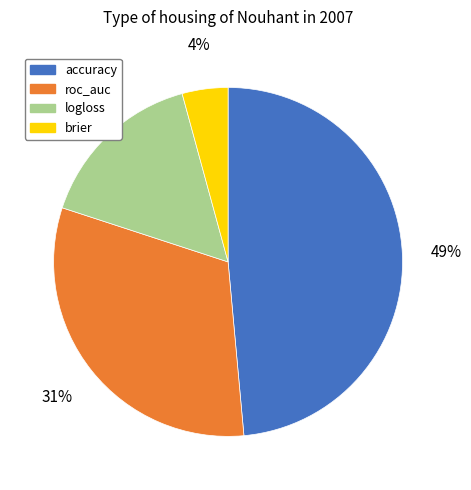

How many slices are in this pie chart?

4